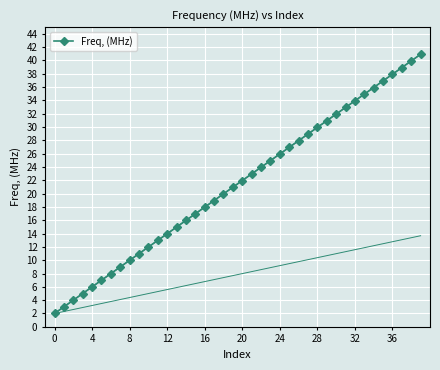

What is the smallest value displayed?

2.0